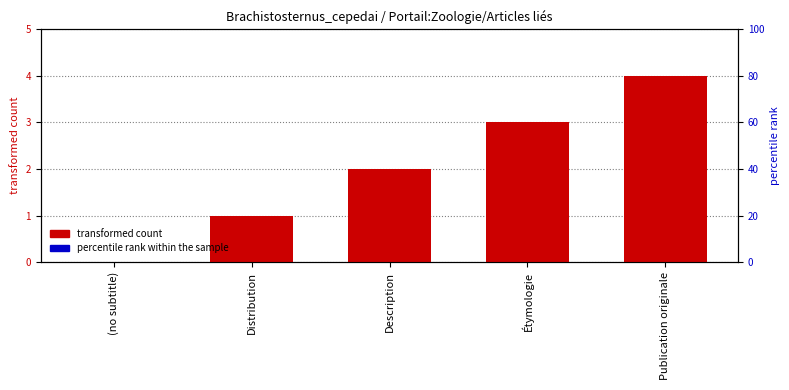

How many values in transformed count are above zero?

4